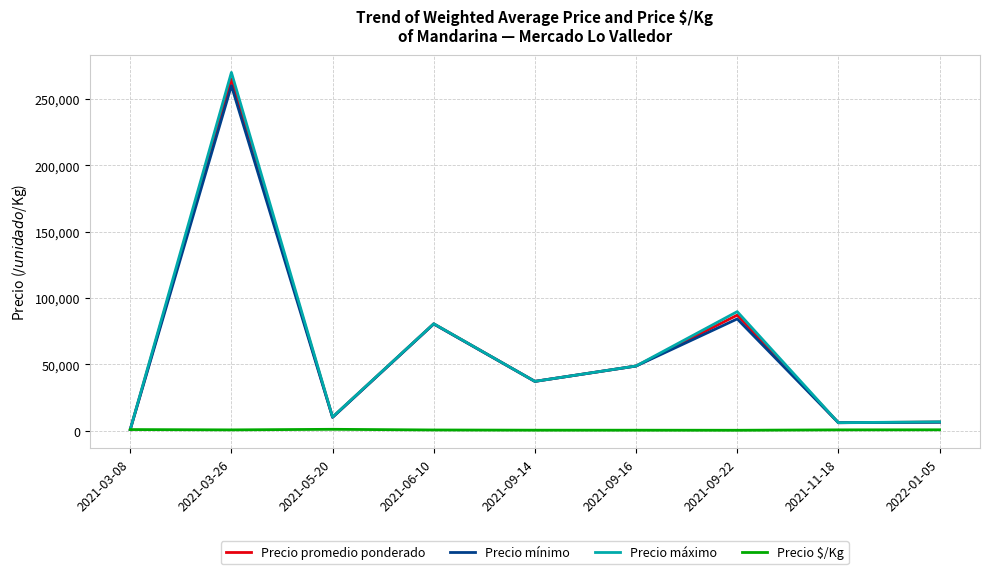

Is it true that Precio $/Kg equals 833.3 at 2021-03-08?

True